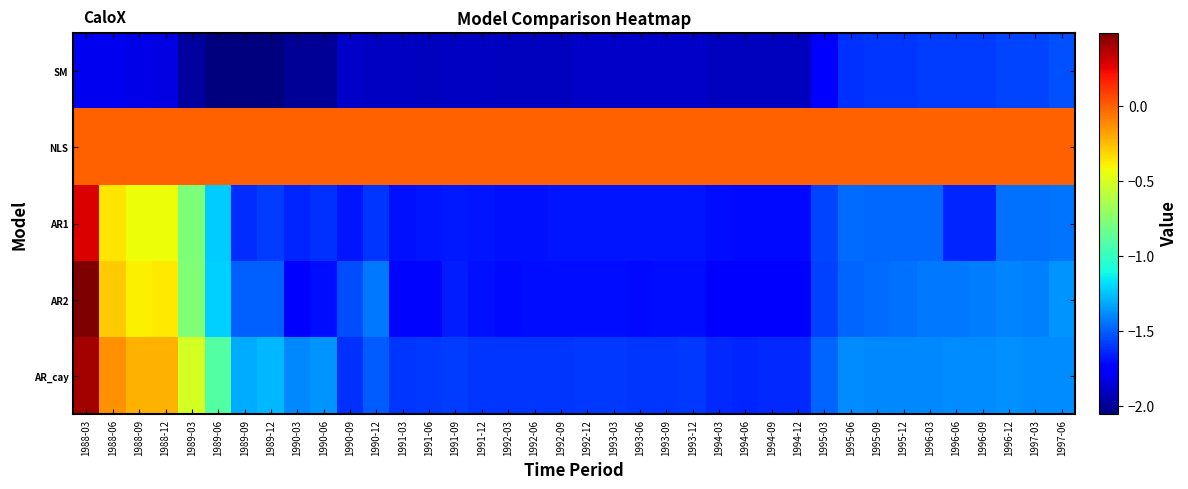

What is the greatest value displayed?

0.5